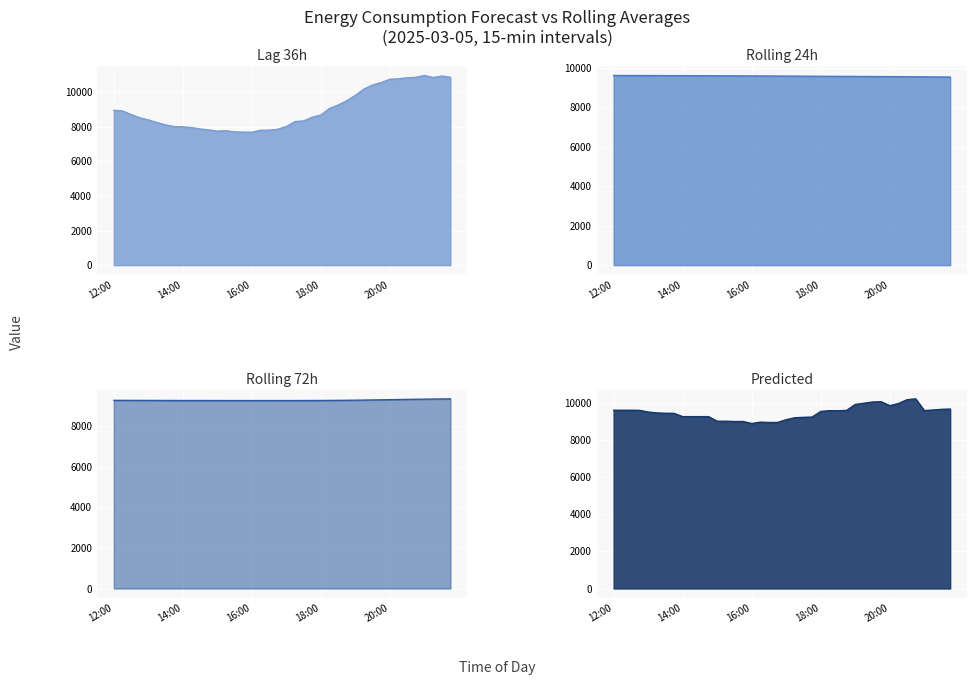

Rank the series by their average value, from highest to lowest.

rolling_24h, Predicted_Consumption, rolling_72h, lag_36h